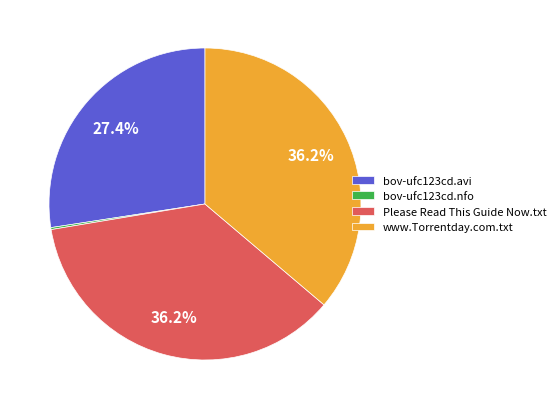

True or false: Please Read This Guide Now.txt accounts for 36% of the total.

True